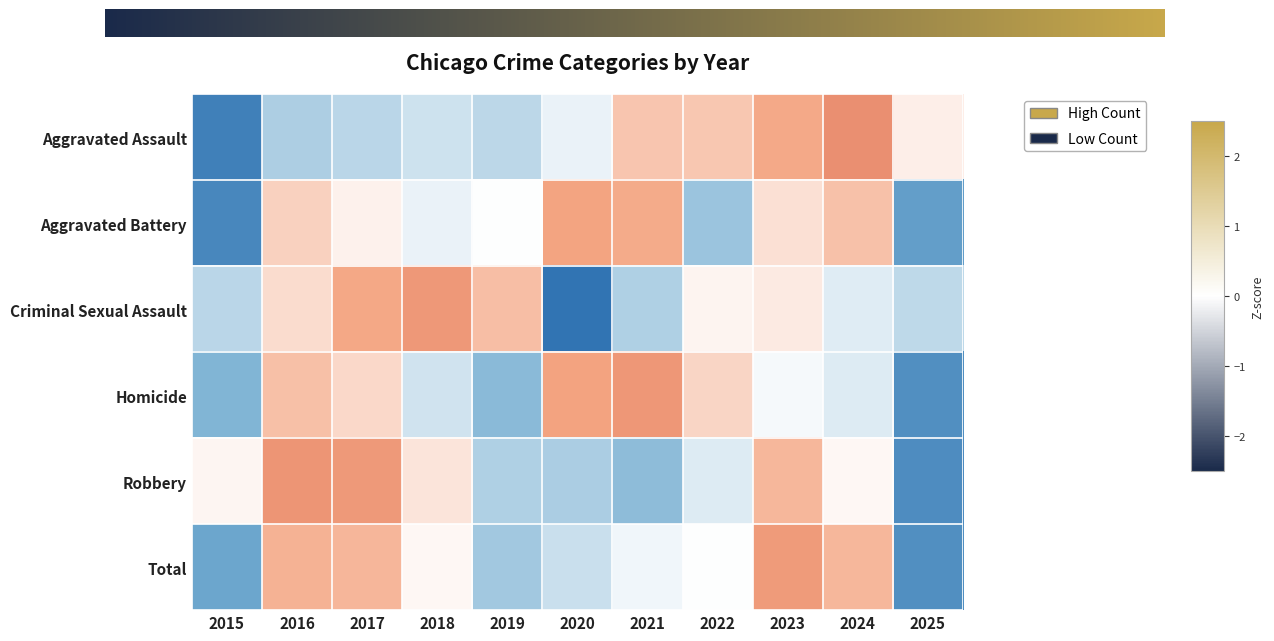

List the series in order of their peak value, lowest first.

Aggravated Battery, Total, Criminal Sexual Assault, Homicide, Robbery, Aggravated Assault